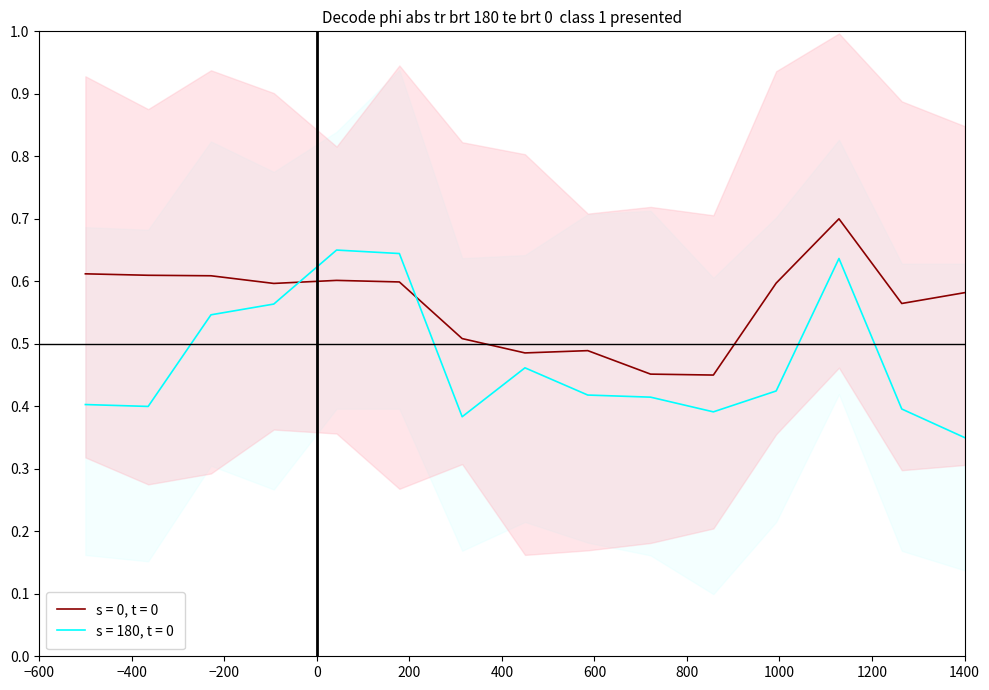

True or false: s = 180, t = 0 and s = 0, t = 0 cross at least once.

True